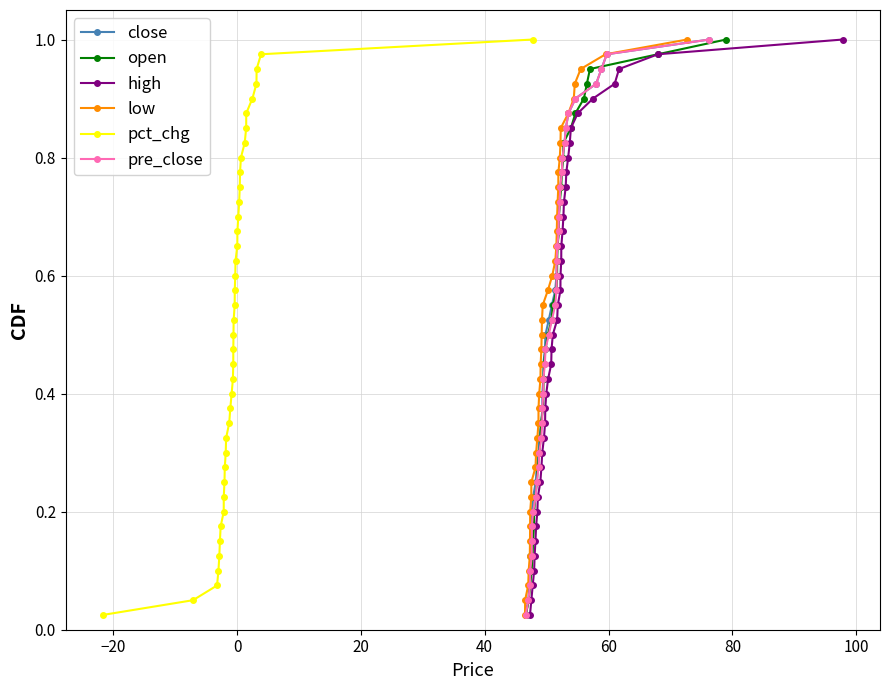

True or false: close has more than 0 interior local peaks.

False